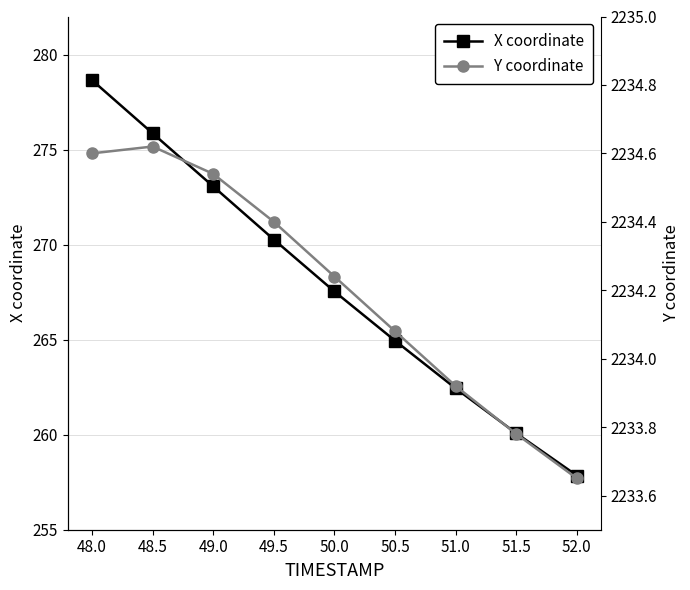

At how many categories does at least one series exceed 808?

9